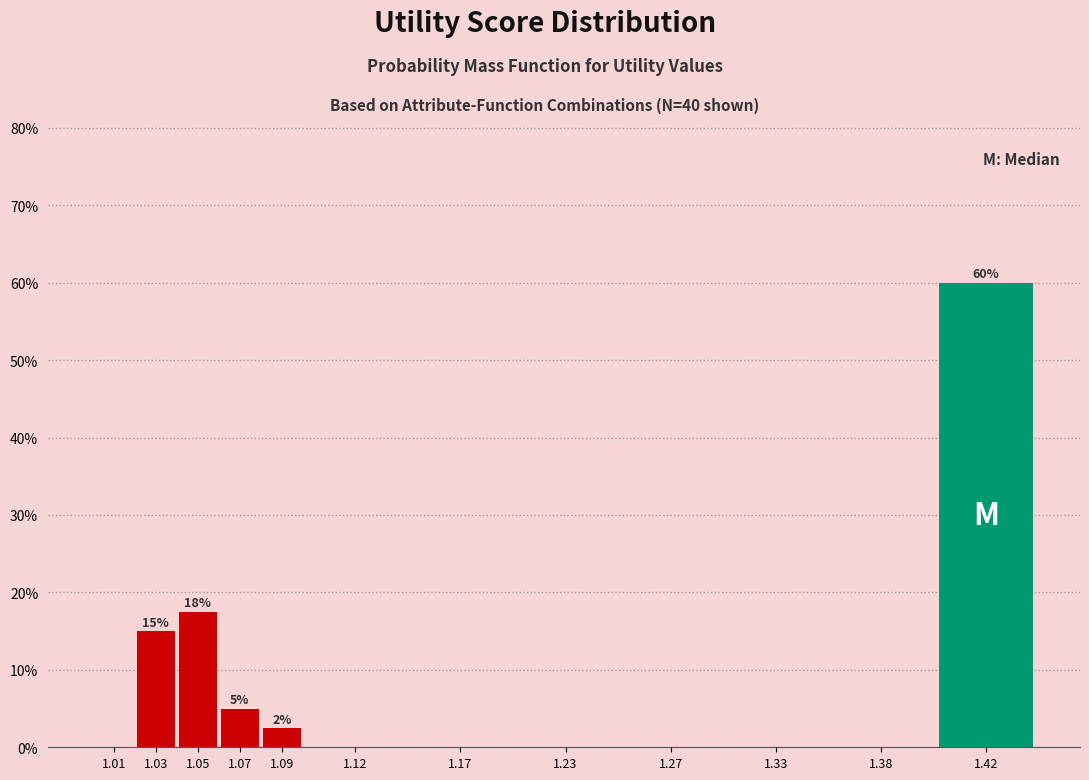

Reading left to right, what are all the values shown in this chart?

1.01=0.0	1.03=15.0	1.05=17.5	1.07=5.0	1.09=2.5	1.12=0.0	1.17=0.0	1.23=0.0	1.27=0.0	1.33=0.0	1.38=0.0	1.42=60.0